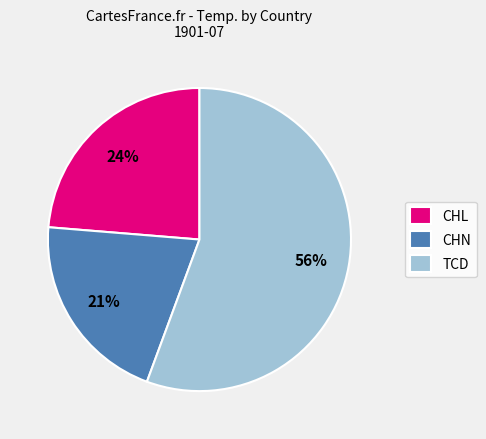

Which category has the biggest portion of the pie?

TCD